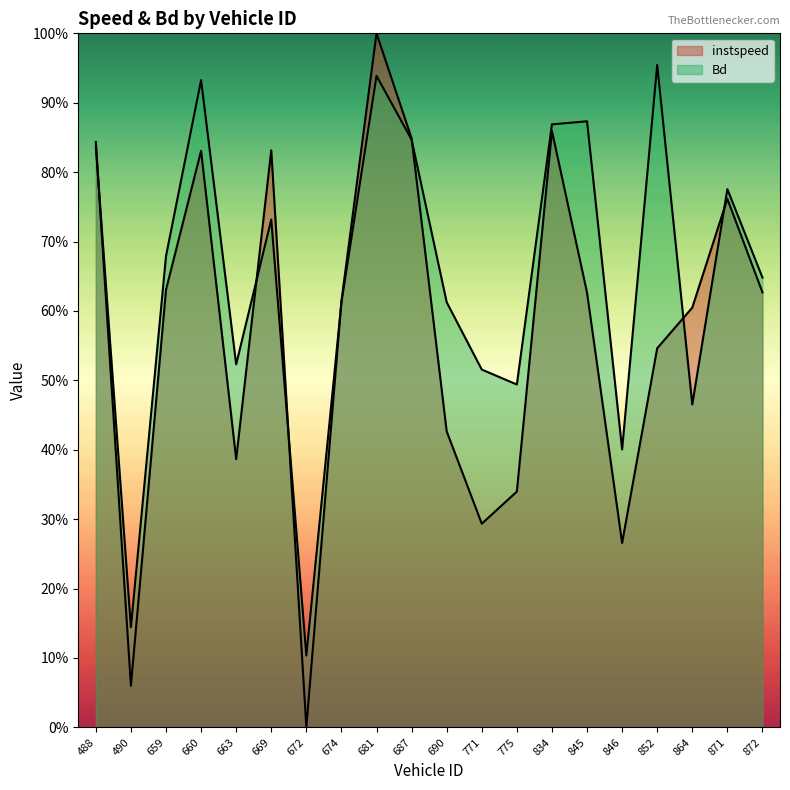

Reading left to right, what are all the values shown in this chart?

instspeed: 488=0.8	490=0.1	659=0.6	660=0.8	663=0.4	669=0.8	672=0.0	674=0.6	681=1.0	687=0.8	690=0.4	771=0.3	775=0.3	834=0.9	845=0.6	846=0.3	852=0.5	864=0.6	871=0.8	872=0.6
Bd: 488=0.8	490=0.1	659=0.7	660=0.9	663=0.5	669=0.7	672=0.1	674=0.6	681=0.9	687=0.8	690=0.6	771=0.5	775=0.5	834=0.9	845=0.9	846=0.4	852=1.0	864=0.5	871=0.8	872=0.6